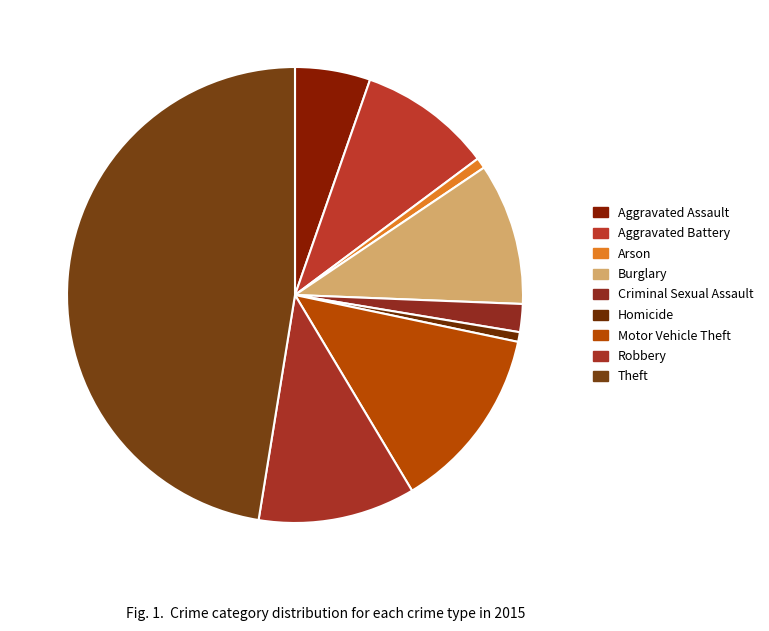

How many slices are in this pie chart?

9